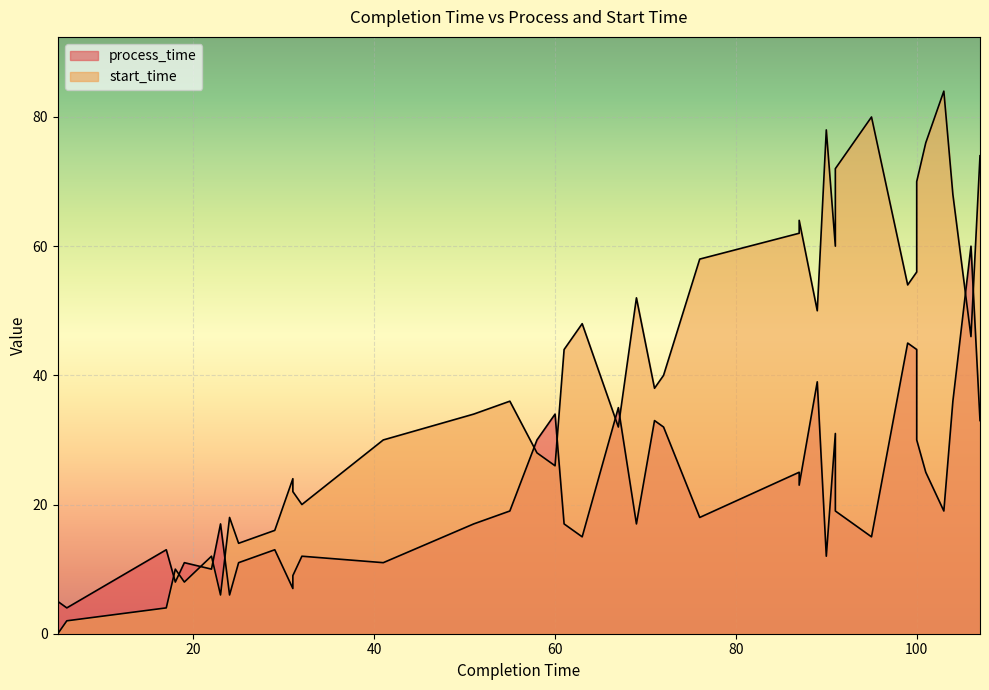

How many categories are shown in the chart?

40